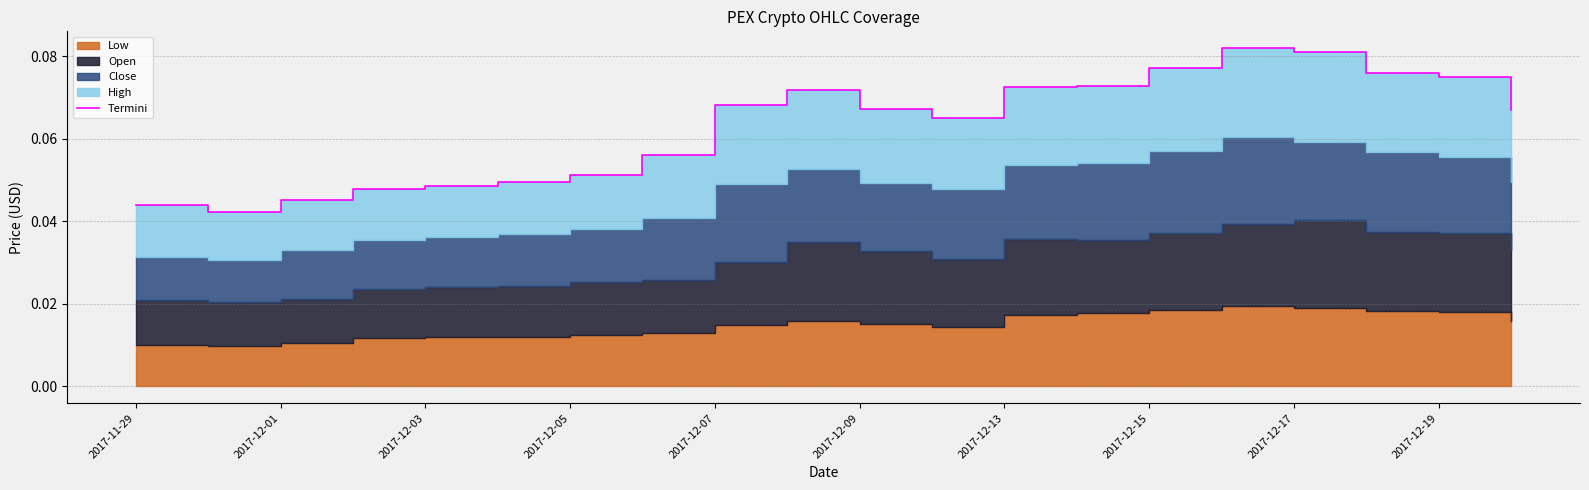

What is the maximum value shown in the chart?

0.1